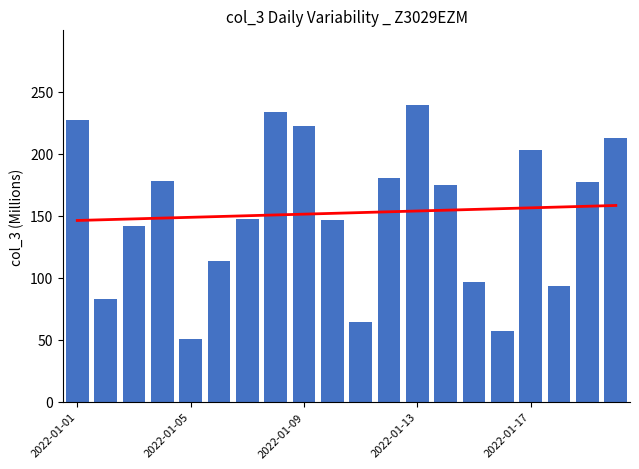

Between 2022-01-17 and 9, which is larger?

9